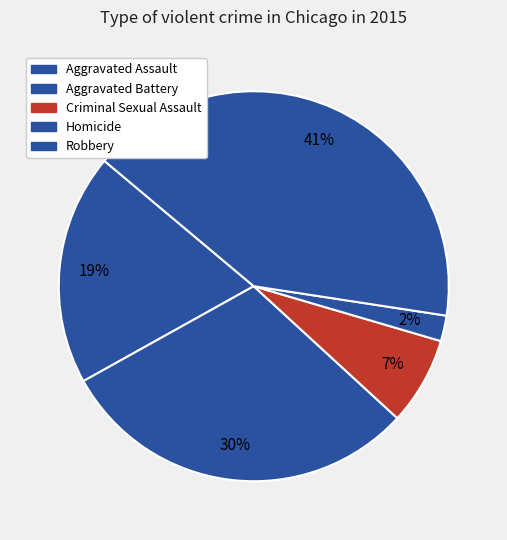

Count the number of slices in the pie.

5